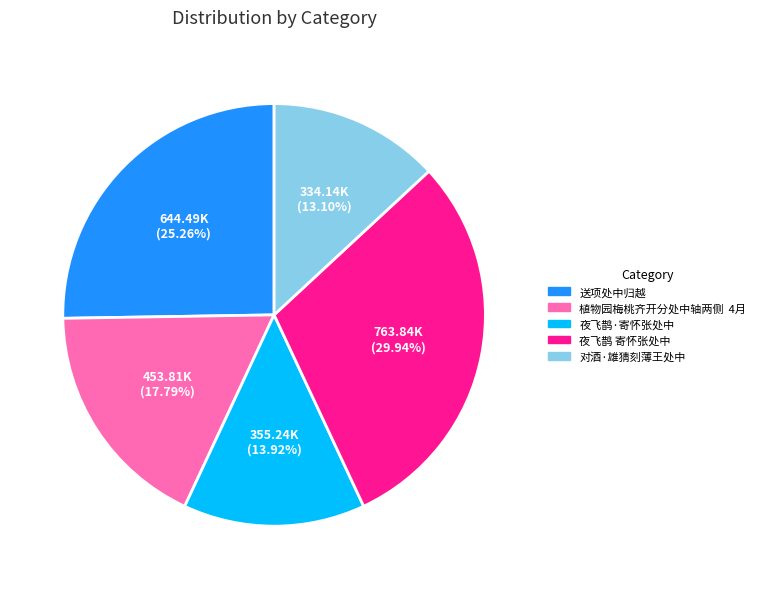

Combined, do 对酒·雄猜刻薄王处中 and 植物园梅桃齐开分处中轴两侧 4月 account for over 50%?

No